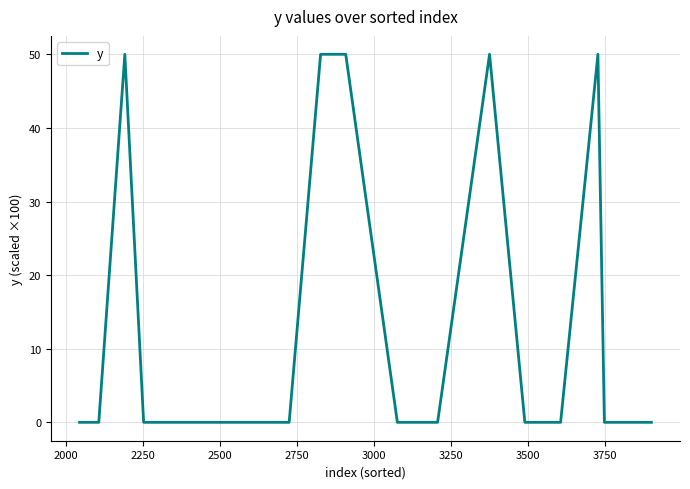

What is the greatest value displayed?

50